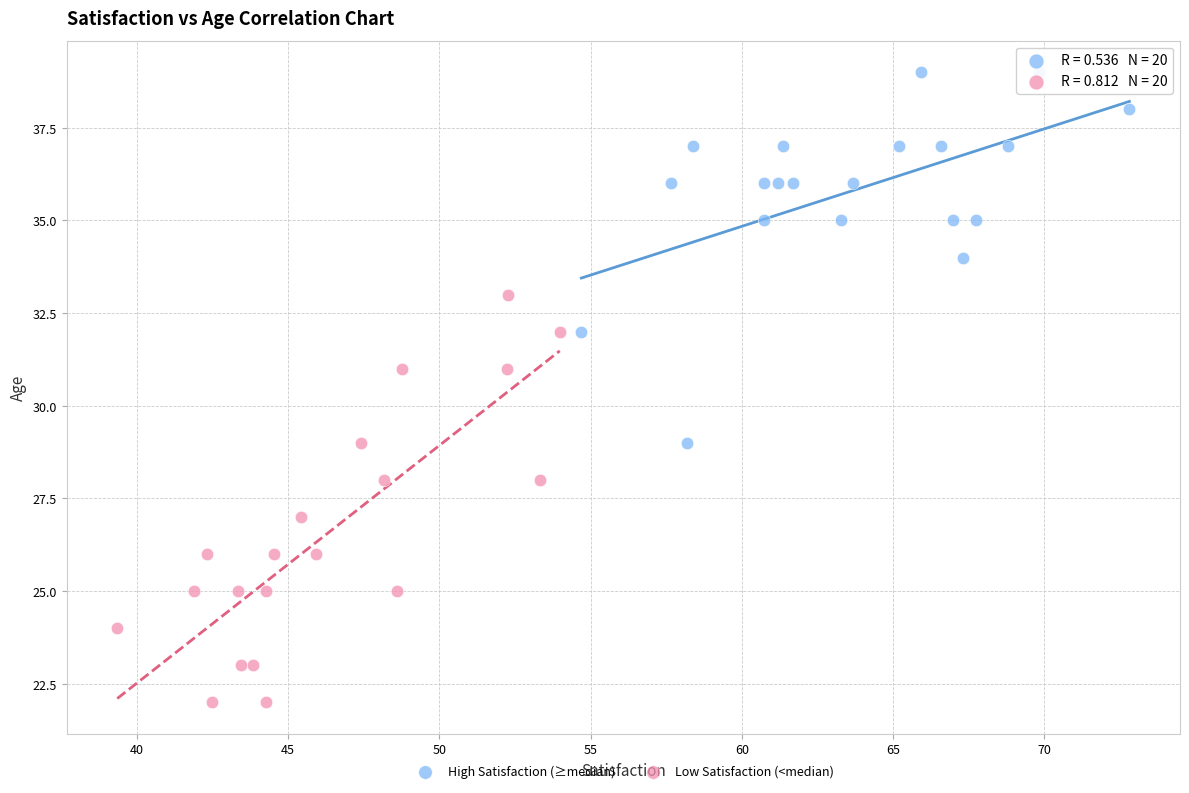

Which series contains the lowest Y value?

Low Satisfaction (<median)